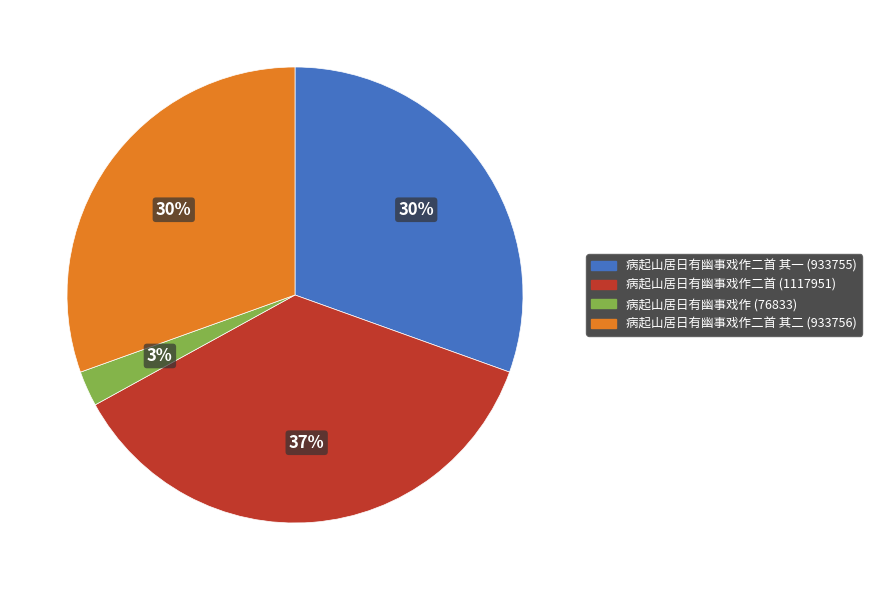

Is 病起山居日有幽事戏作二首 其二 (933756) the majority of the pie?

No